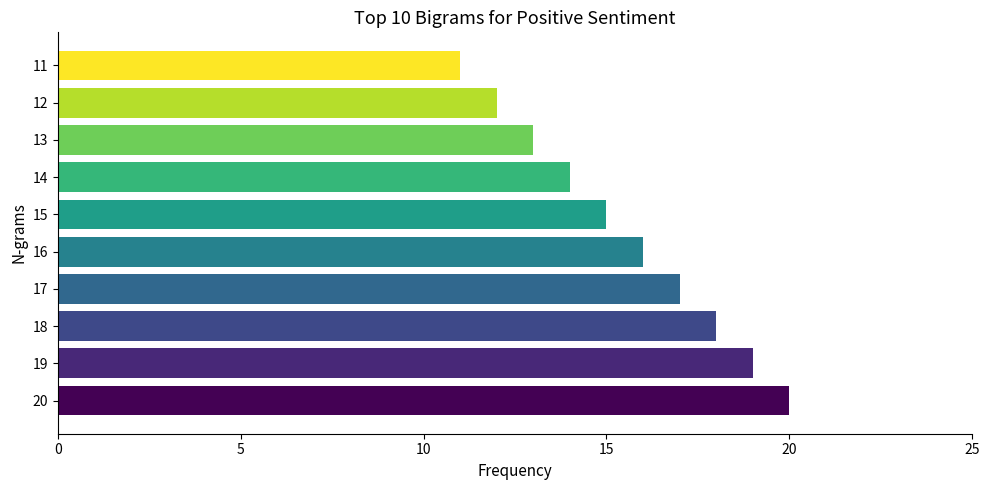

Reading top to bottom, transcribe all the data shown in this chart.

11=11	12=12	13=13	14=14	15=15	16=16	17=17	18=18	19=19	20=20